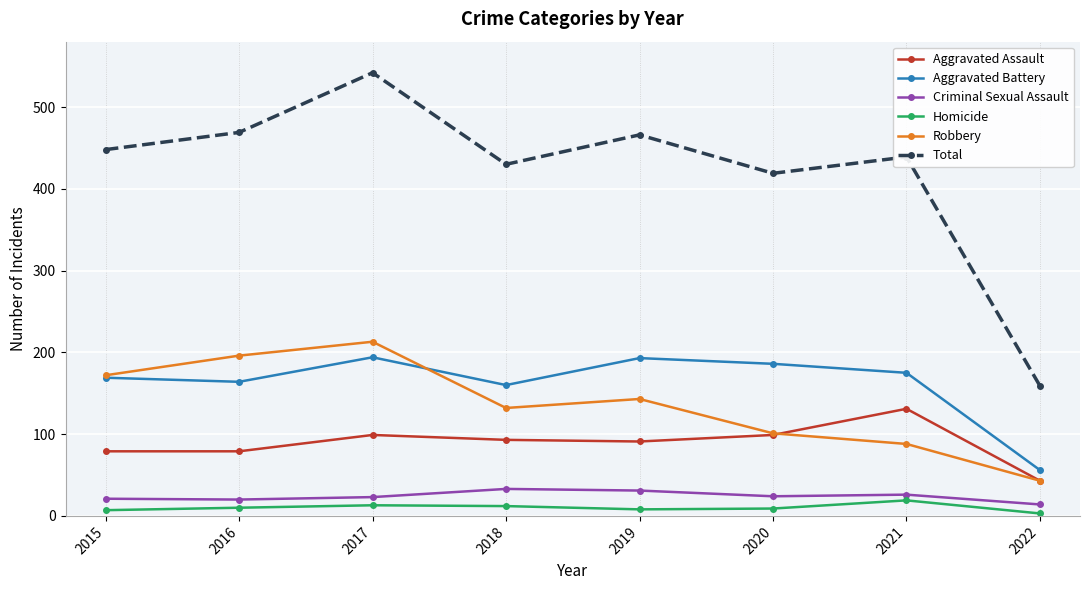

How many series are shown in this chart?

6